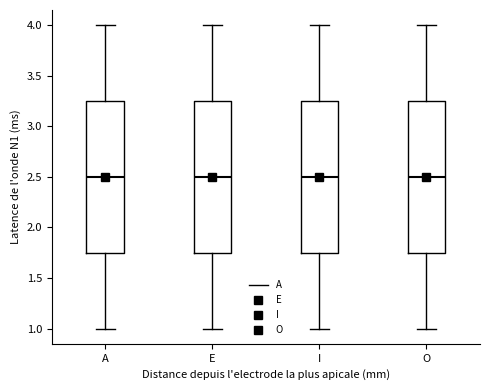

Where does the lower whisker of the box for E end on the y-axis? The values are not printed on the chart, so give them approximately, as read against the axis.

1.00